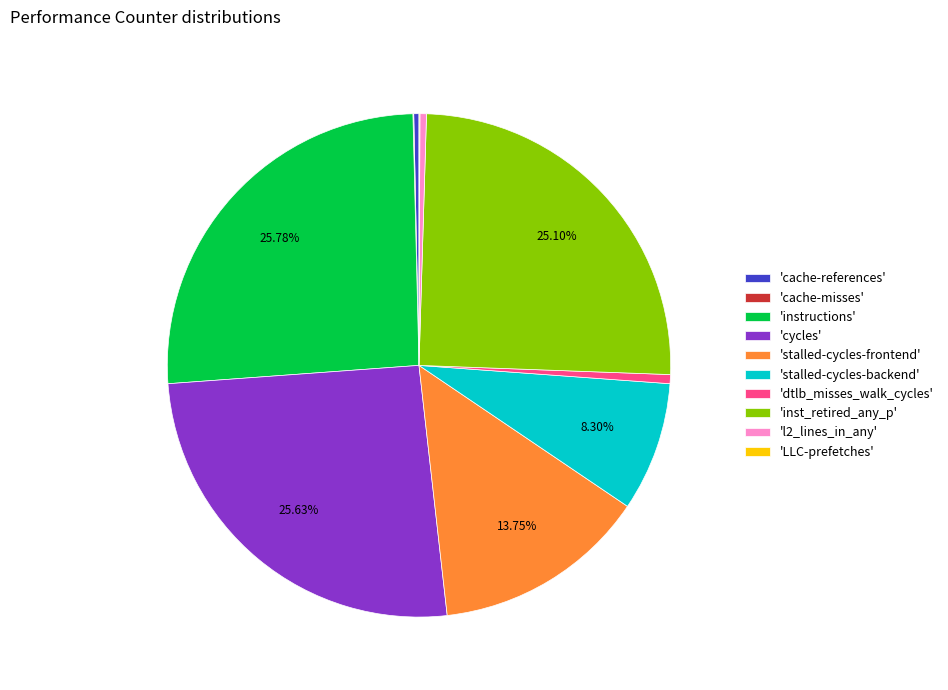

Does 'instructions' represent more than half of the total?

No